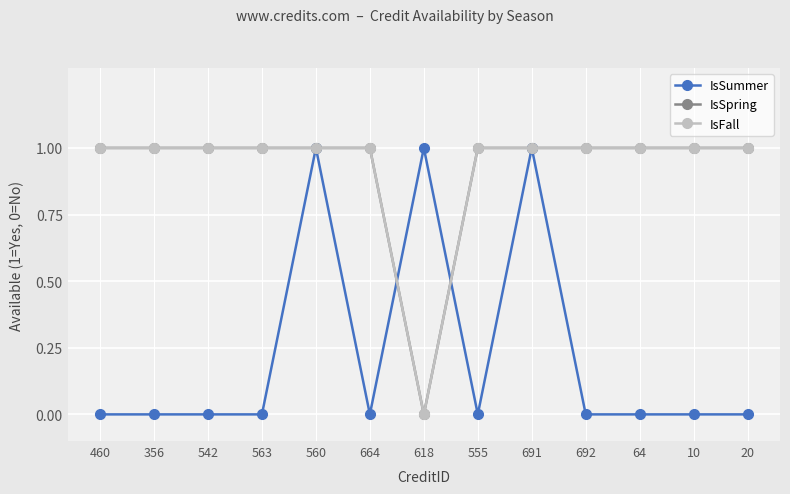

Which series changed the most between 542 and 64?

IsSummer